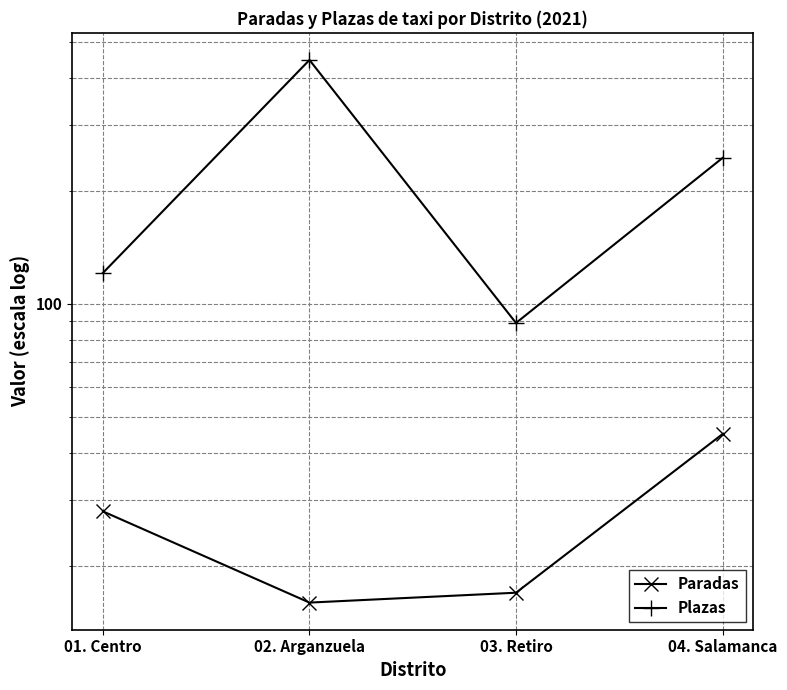

At which category is the sum across all series the highest?

02. Arganzuela